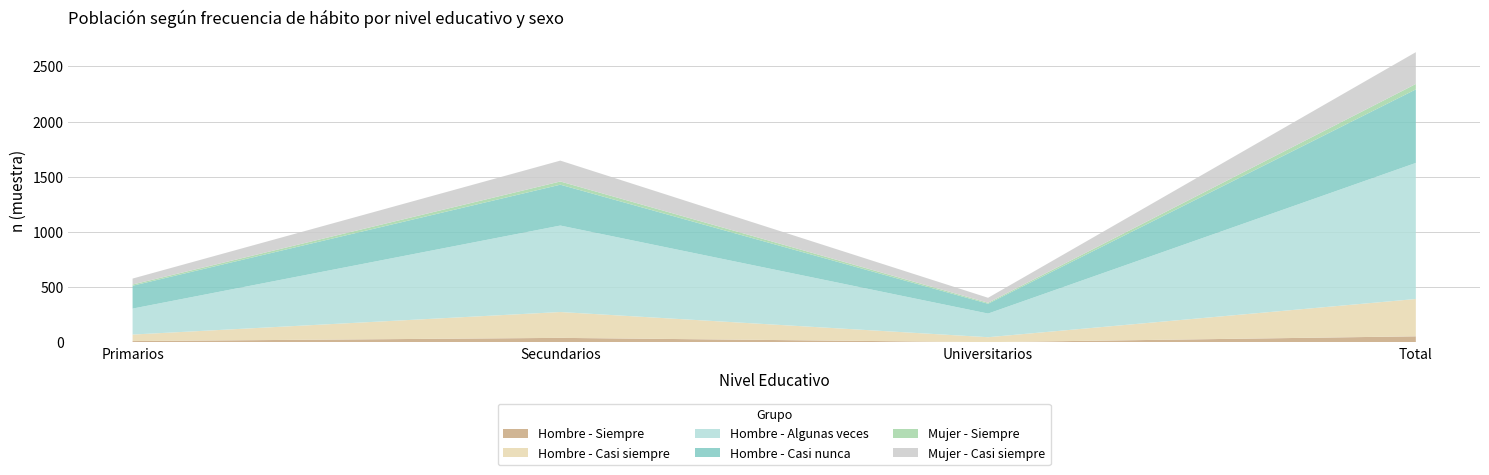

At which category is the sum across all series the highest?

Total